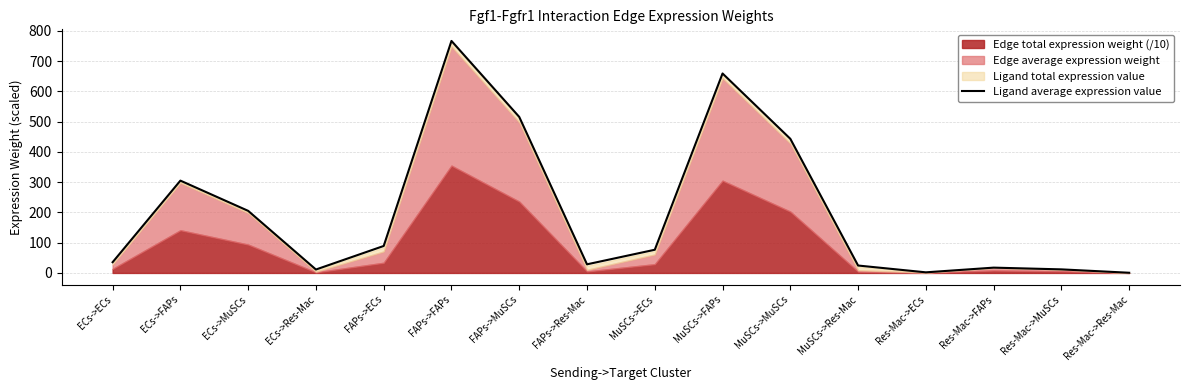

Is it true that Ligand average expression value equals 93.2 at ECs->FAPs?

False